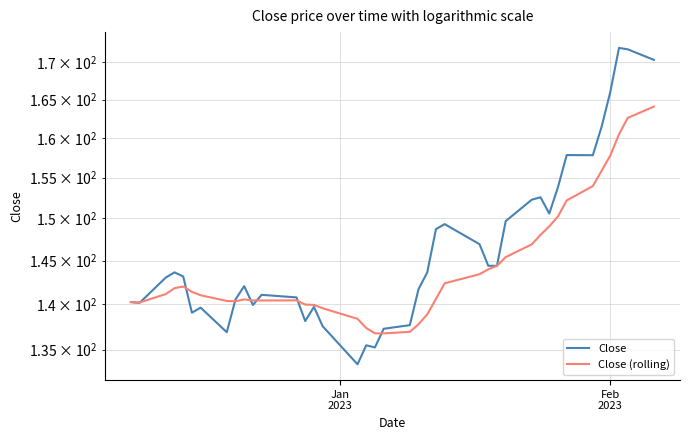

What is the maximum value for Close?

172.0